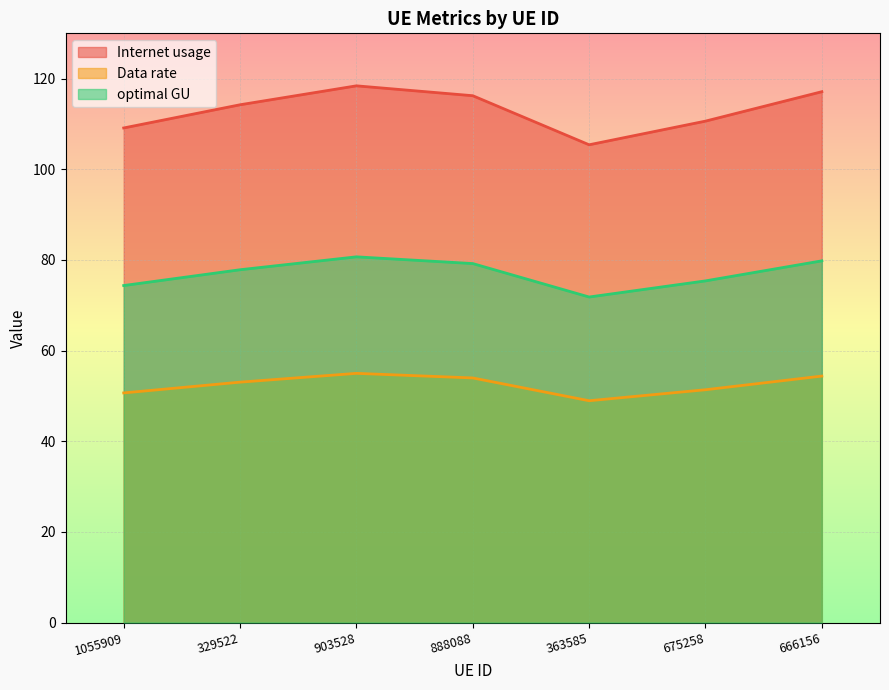

Rank the categories by Internet usage value from lowest to highest.

363585, 1055909, 675258, 329522, 888088, 666156, 903528